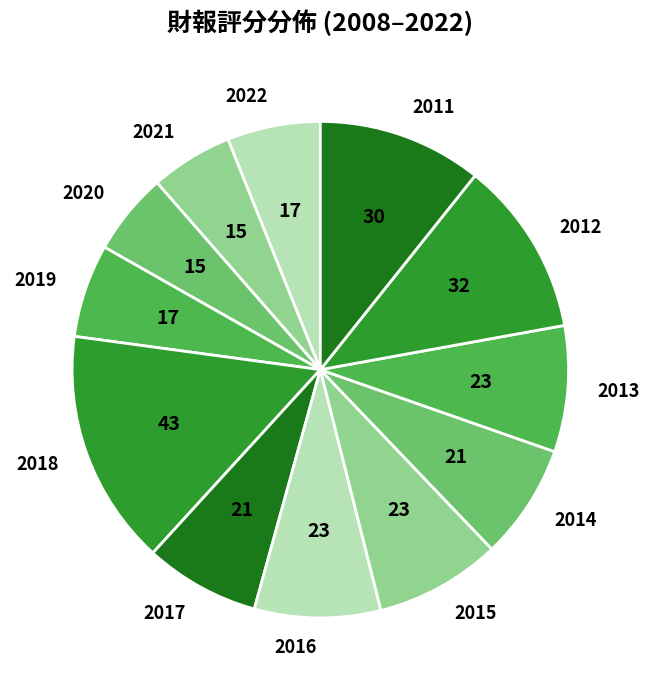

Which slice is the largest?

2018